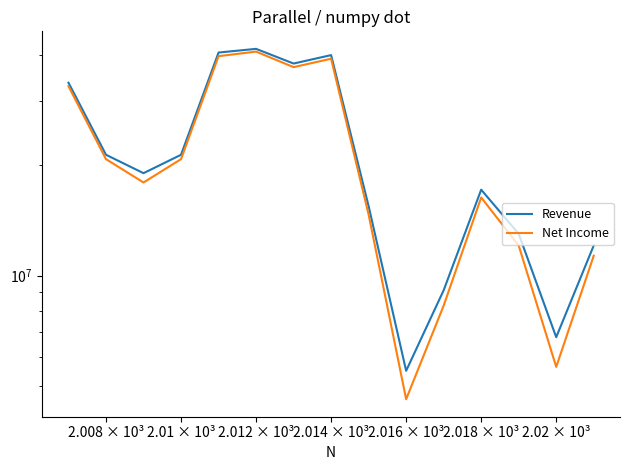

Is it true that Revenue equals 17196244 at 2.006 × 10³?

False